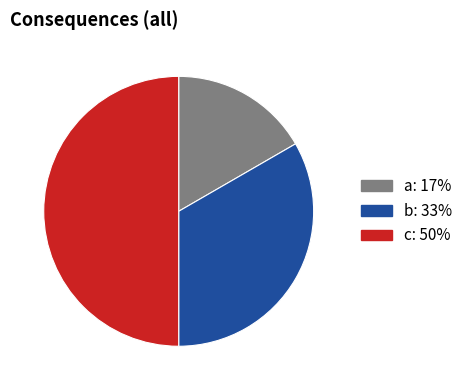

Does a represent more than half of the total?

No